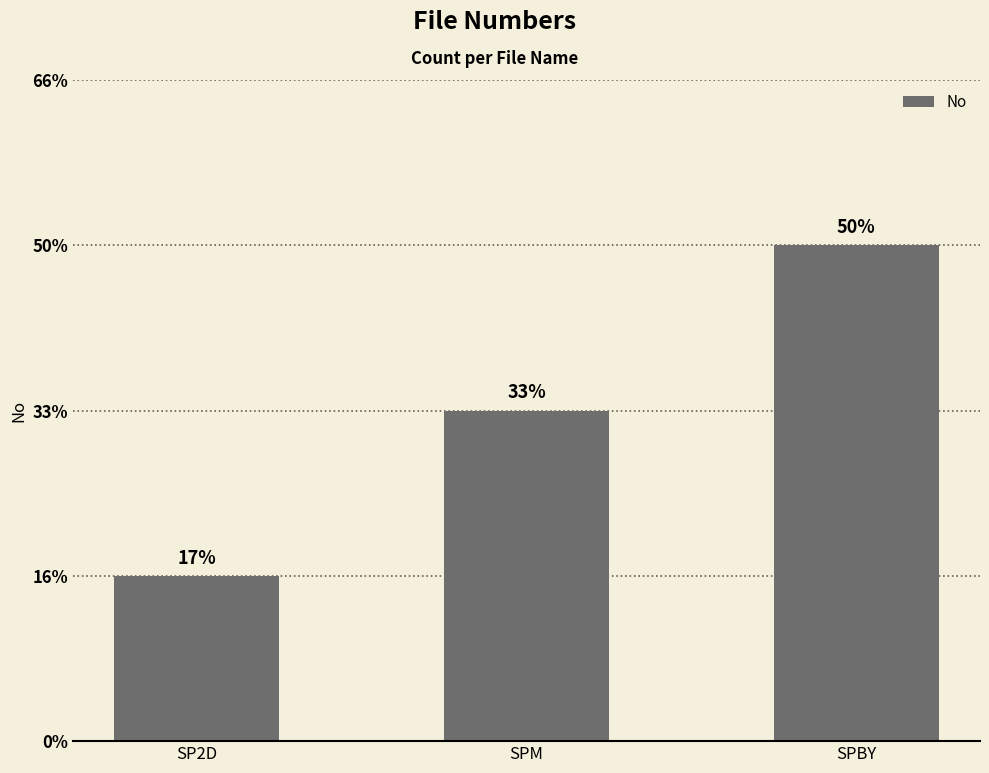

Does the chart contain any negative values?

No